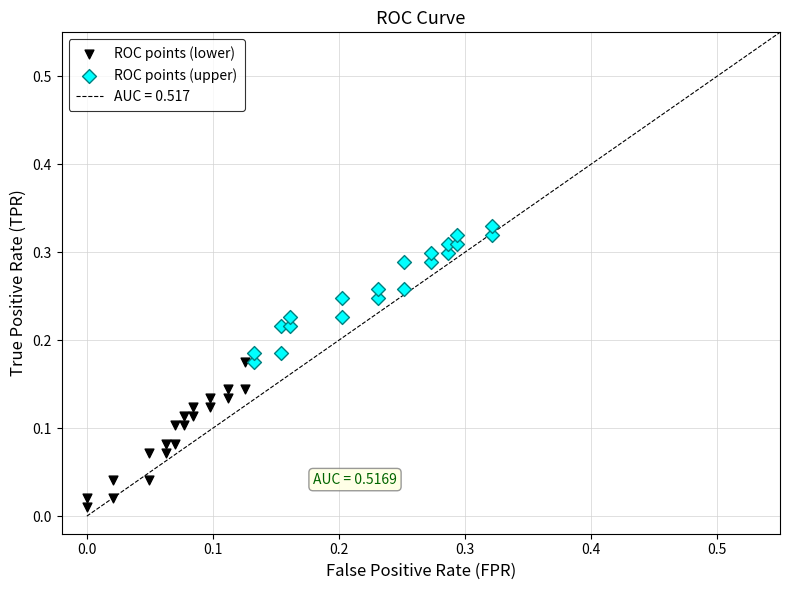

Which series reaches the maximum Y coordinate?

ROC points (upper)